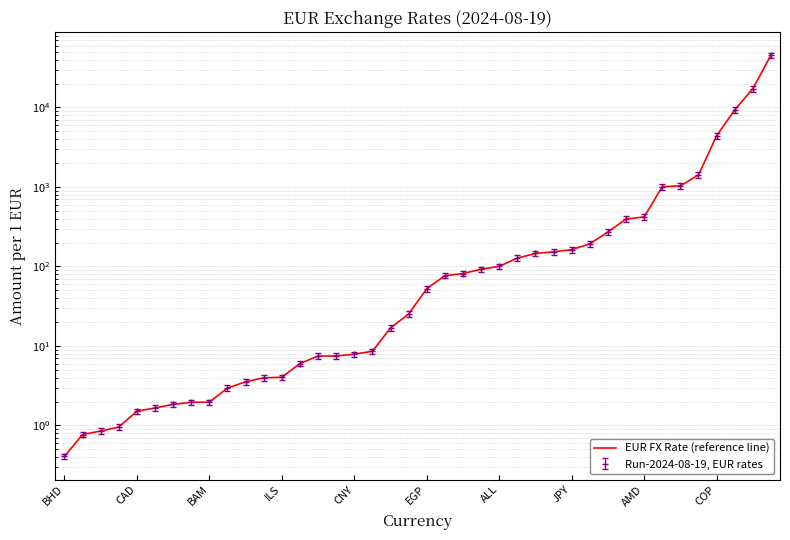

Rank the categories by value from highest to lowest.

39, 38, 37, 36, 35, 34, 33, 32, 31, 30, 29, 28, 27, 26, 25, 24, 23, 22, 21, 20, 19, 18, 17, 16, 15, 14, 13, 12, 11, 10, COP, AMD, JPY, ALL, EGP, CNY, ILS, BAM, CAD, BHD